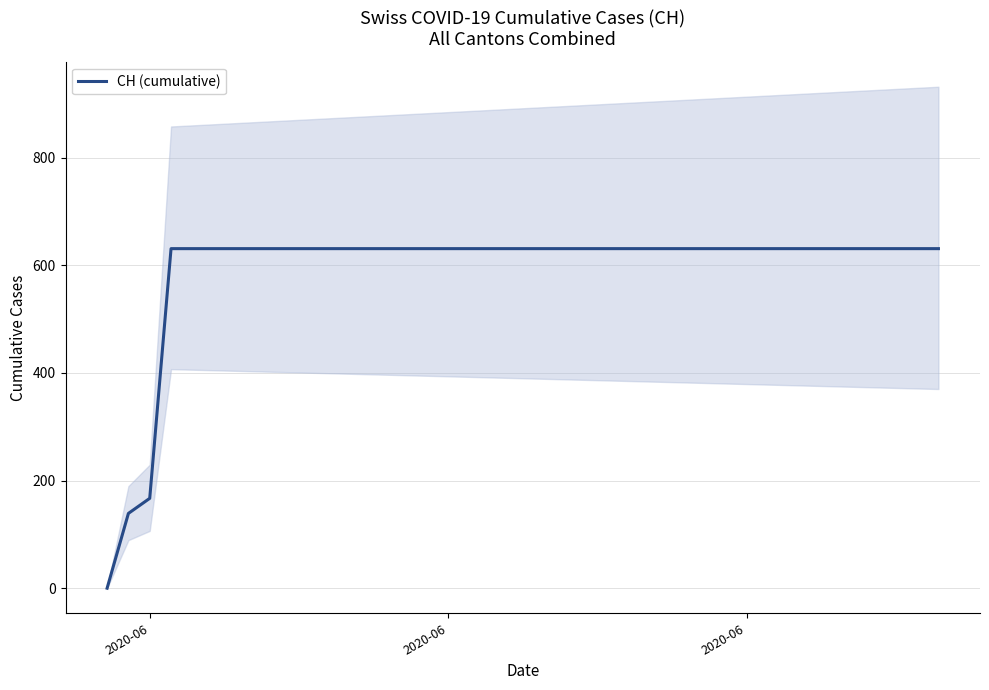

Reading left to right, what are all the values shown in this chart?

0	139	167	631	631	631	631	631	631	631	631	631	631	631	631	631	631	631	631	631	631	631	631	631	631	631	631	631	631	631	631	631	631	631	631	631	631	631	631	631